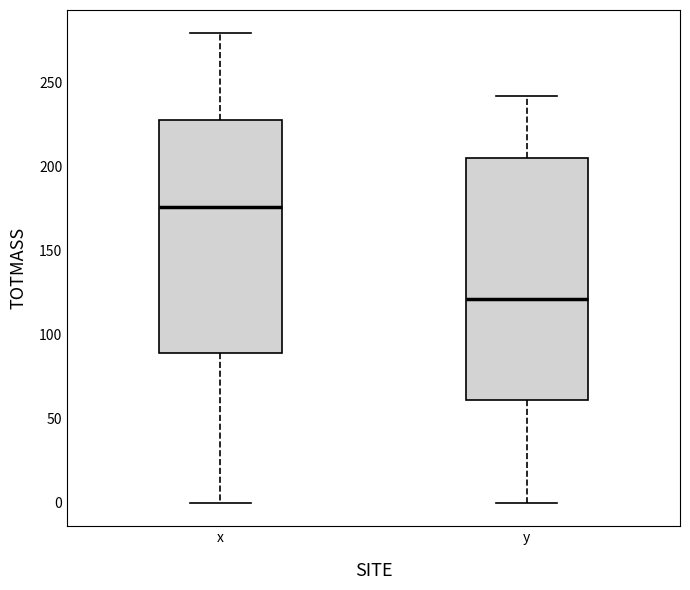

Comparing the boxes themselves (not the whiskers), which one is the tallest?

y